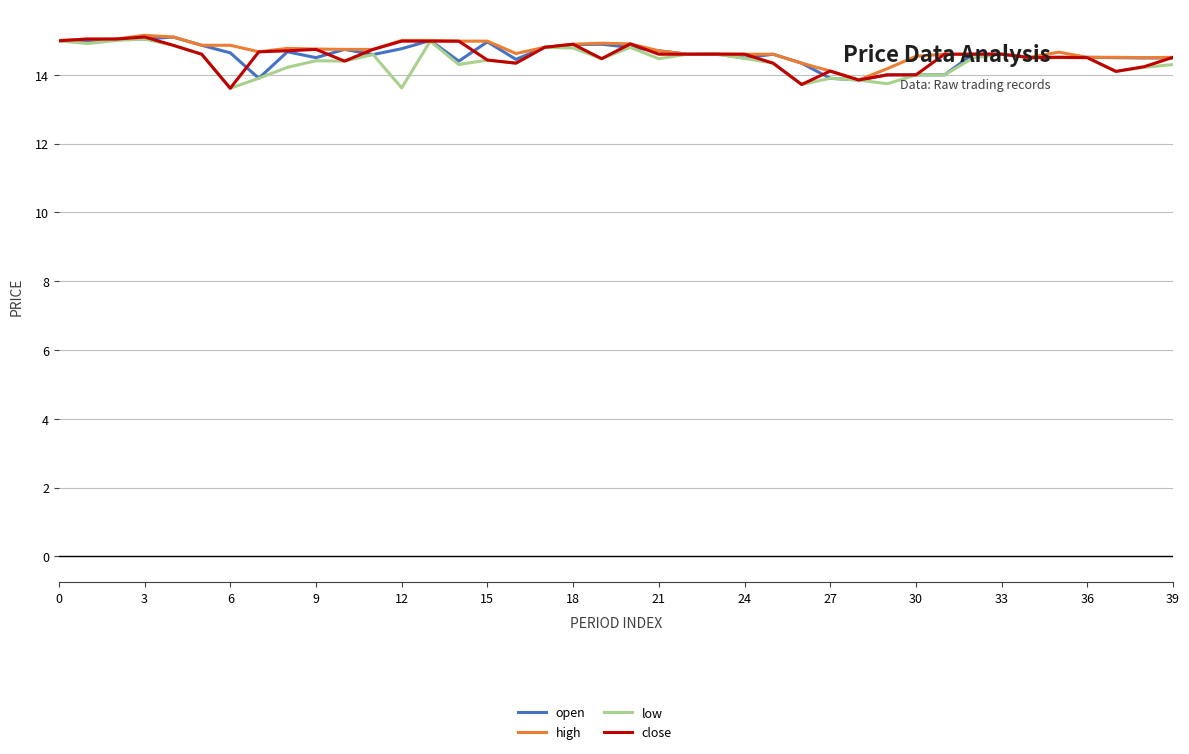

What is the maximum value for low?

15.0